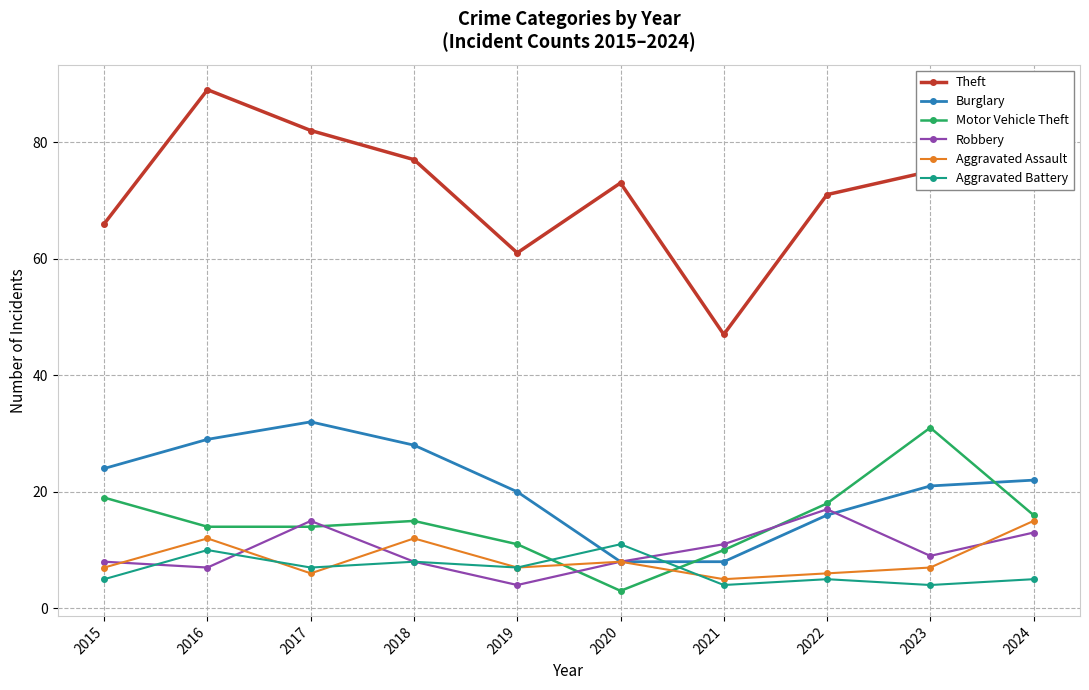

How many Aggravated Assault values are between 6 and 12?

8